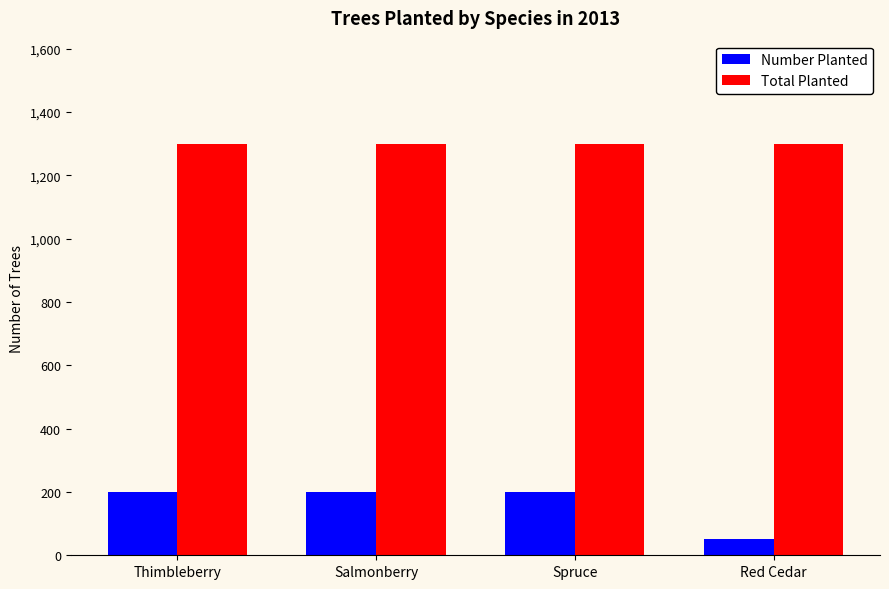

What is the value of the Total Planted bar at the 1st from the left?

1300